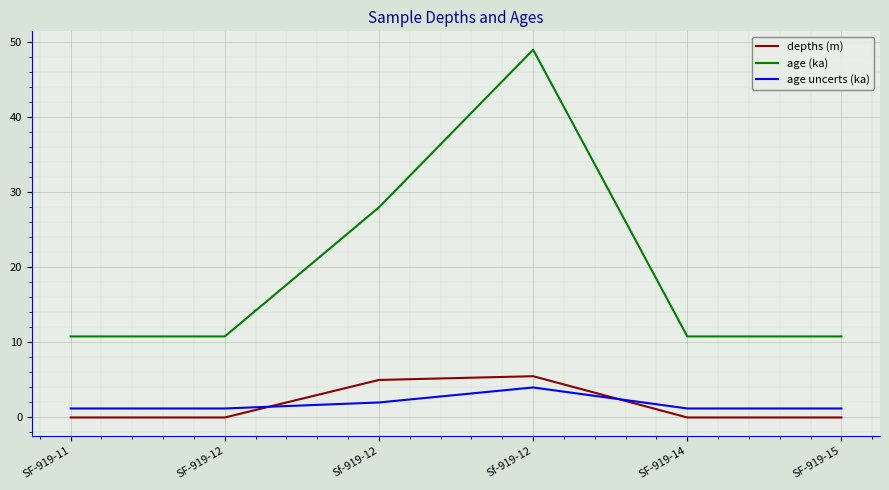

How many lines are shown in the chart?

3